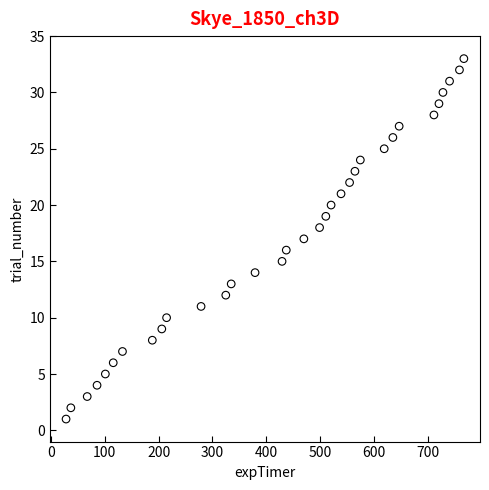

What is the range of Y values (max minus min)?

32